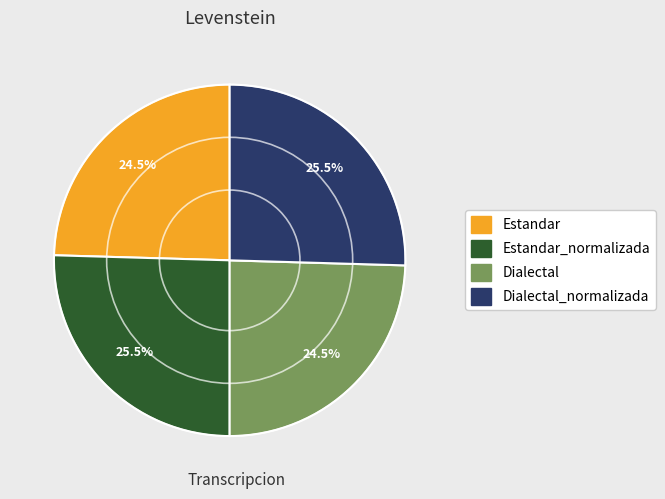

Is there a majority slice in this chart?

No